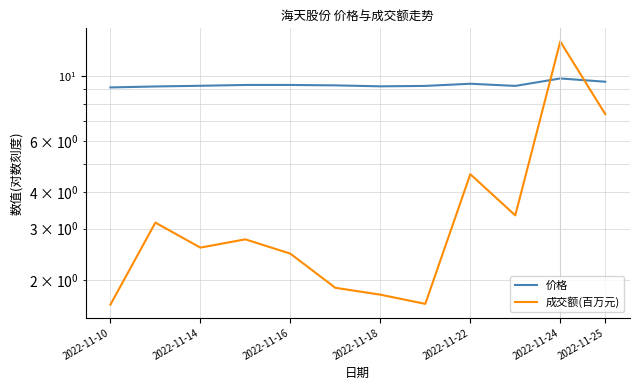

True or false: 价格 and 成交额(百万元) cross at least once.

True